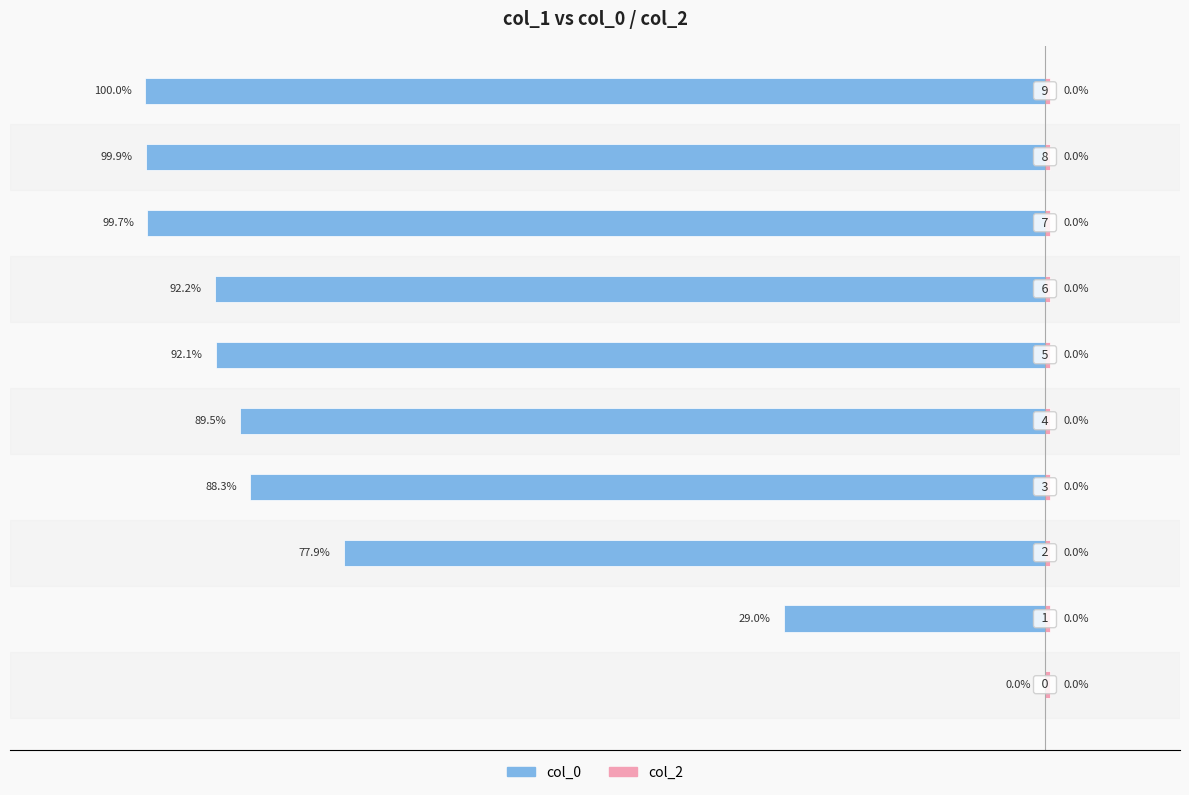

What position from the left is 20?

8